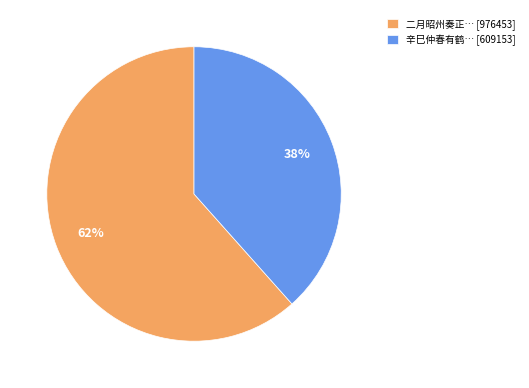

Is the sum of 辛巳仲春有鹤… [609153] and 二月昭州奏正… [976453] greater than half?

Yes